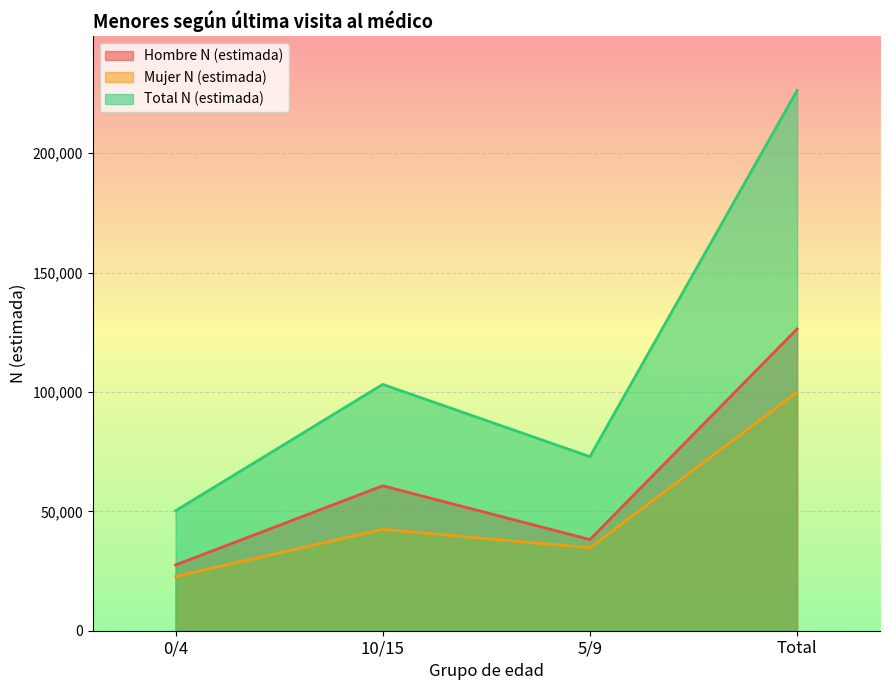

What is the sum of all Mujer N (estimada) values?

199845